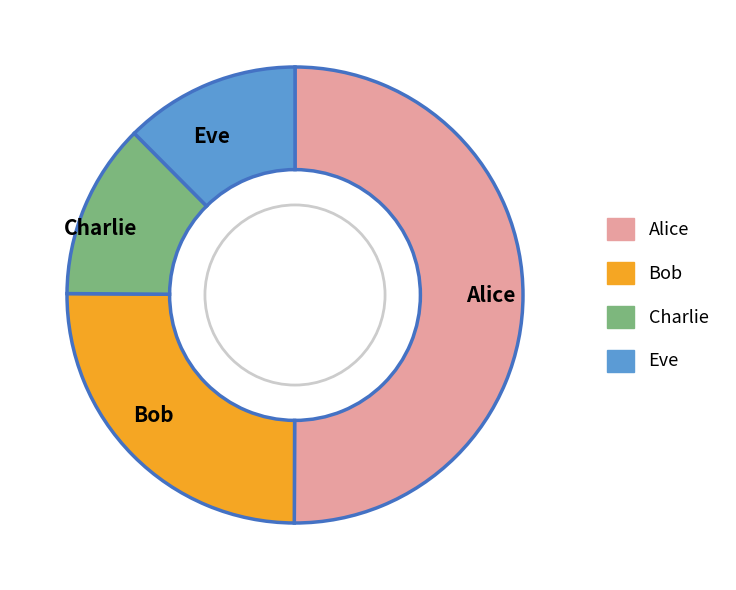

True or false: Alice accounts for 50% of the total.

True